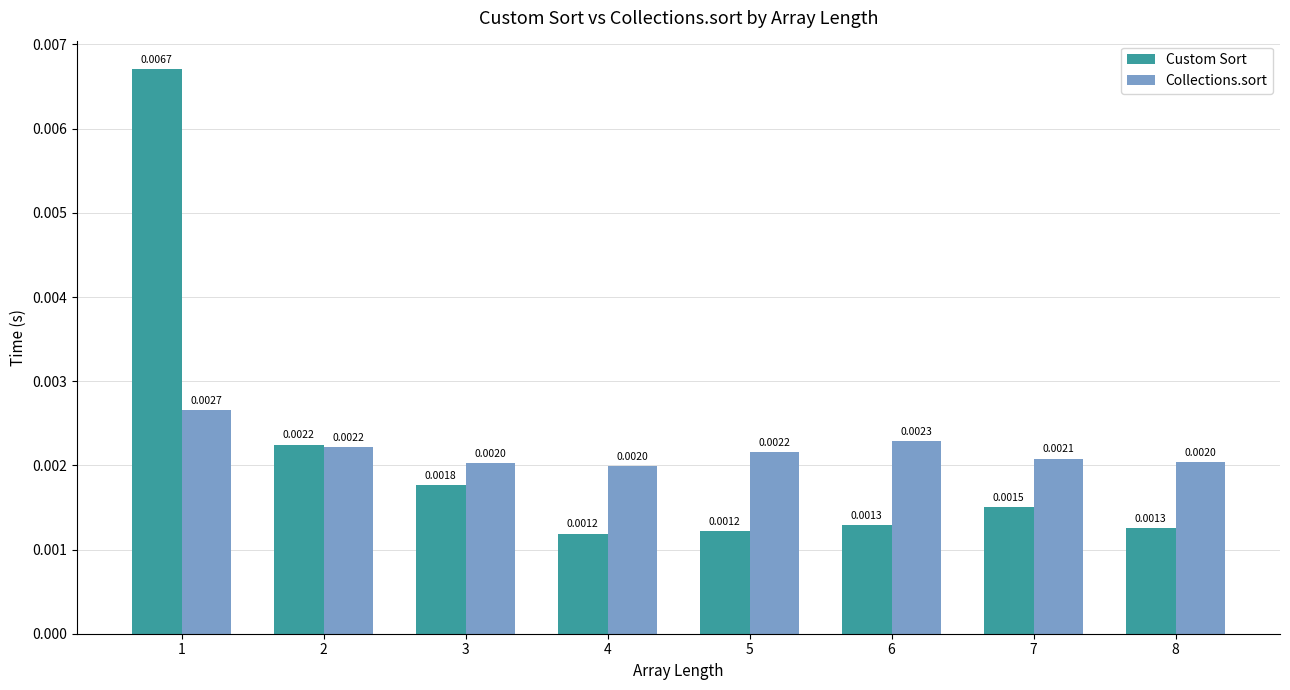

Which series has the largest range (max minus min)?

Custom Sort